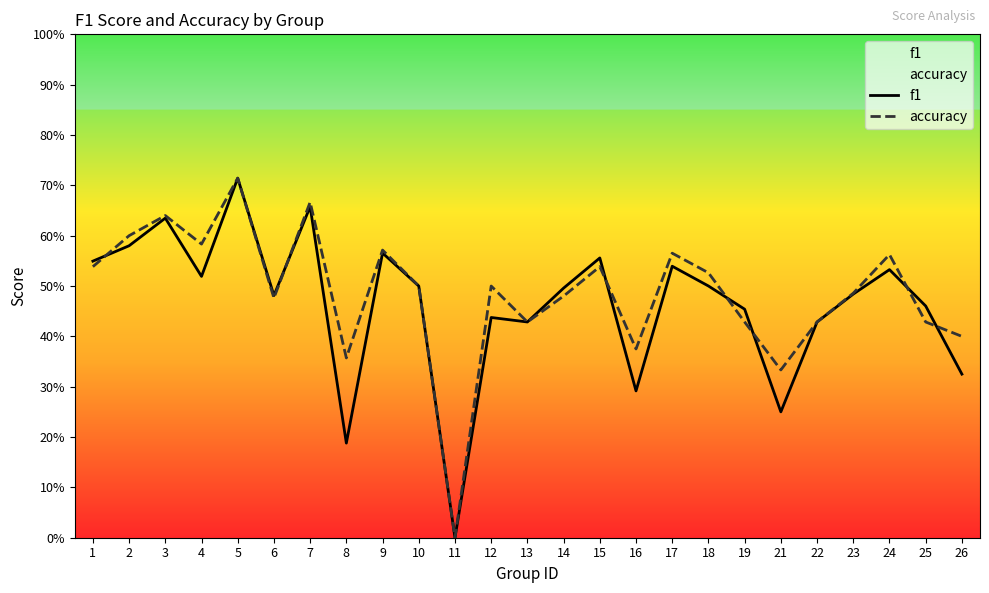

At which category is the sum across all series the highest?

5